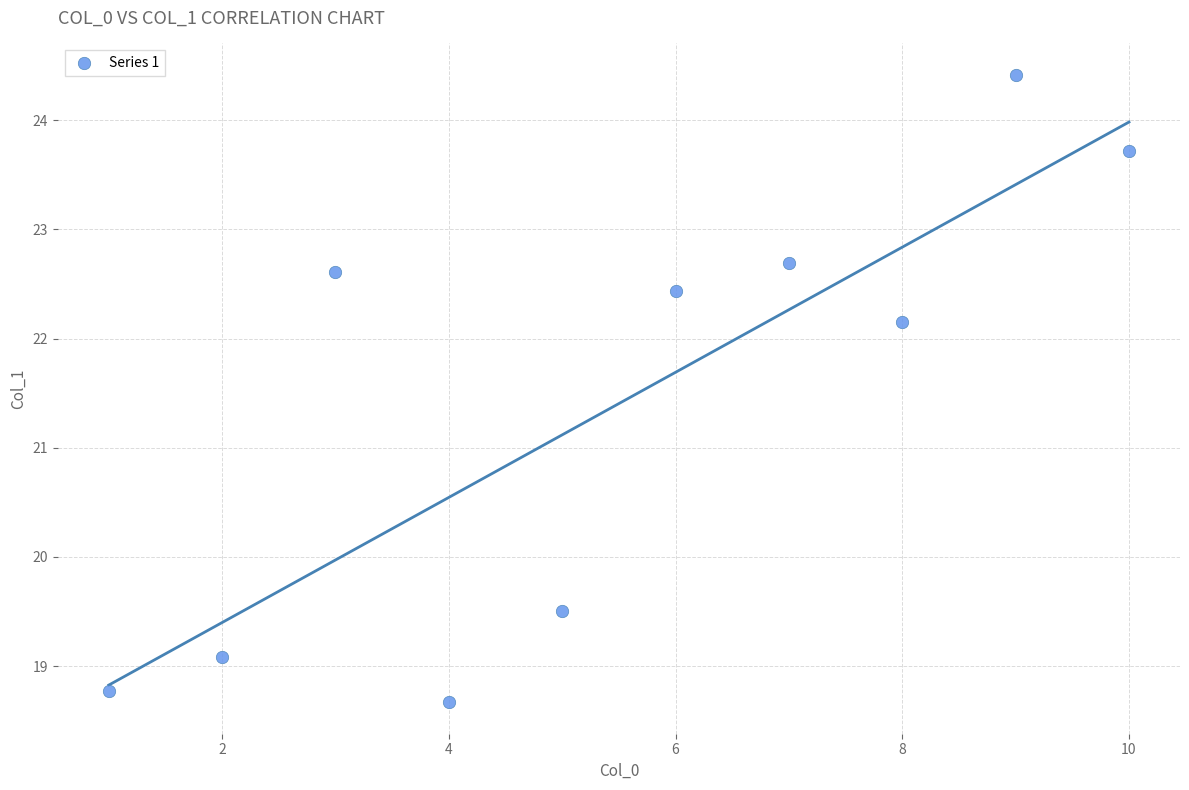

What is the range of Y values (max minus min)?

5.7